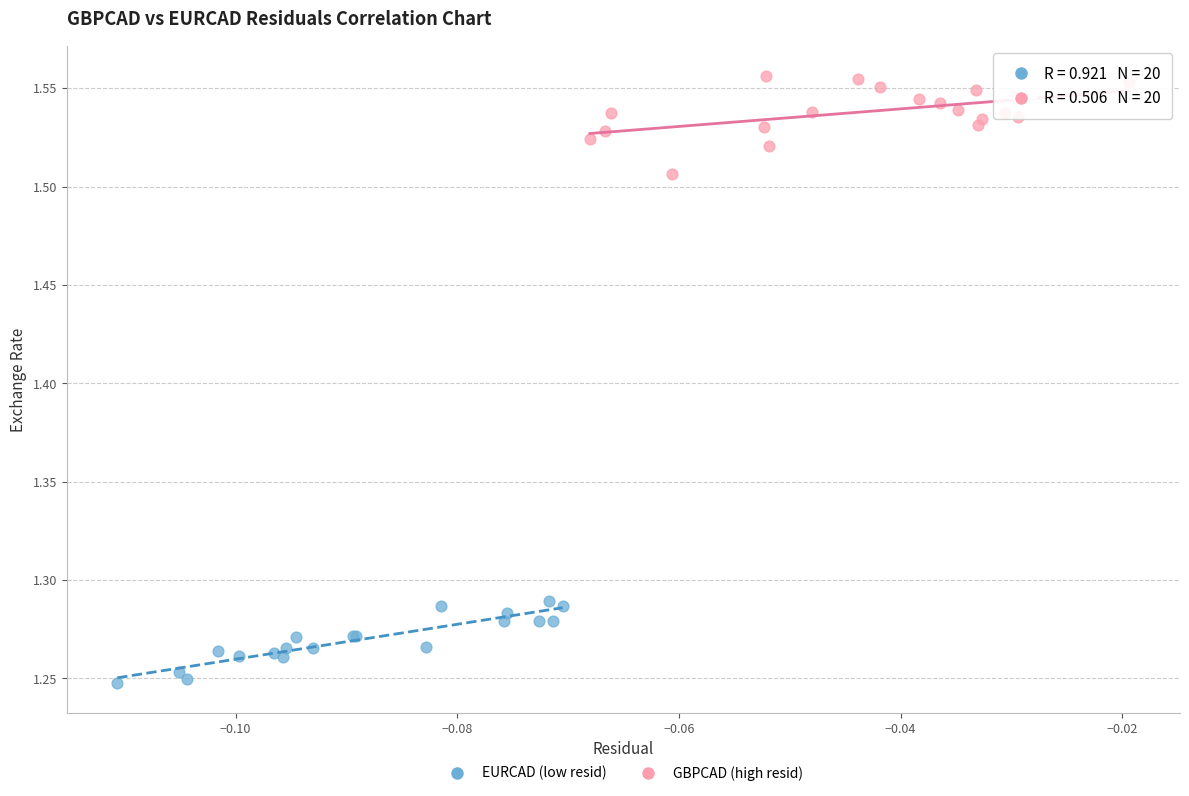

Which series reaches the maximum Y coordinate?

GBPCAD (high resid)